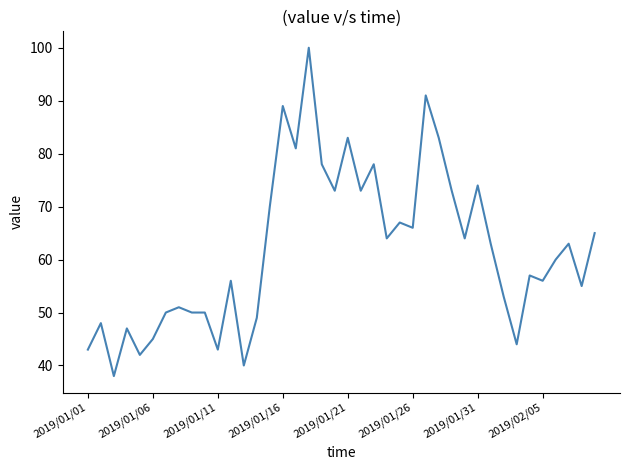

What is the difference between the maximum and minimum values?

62